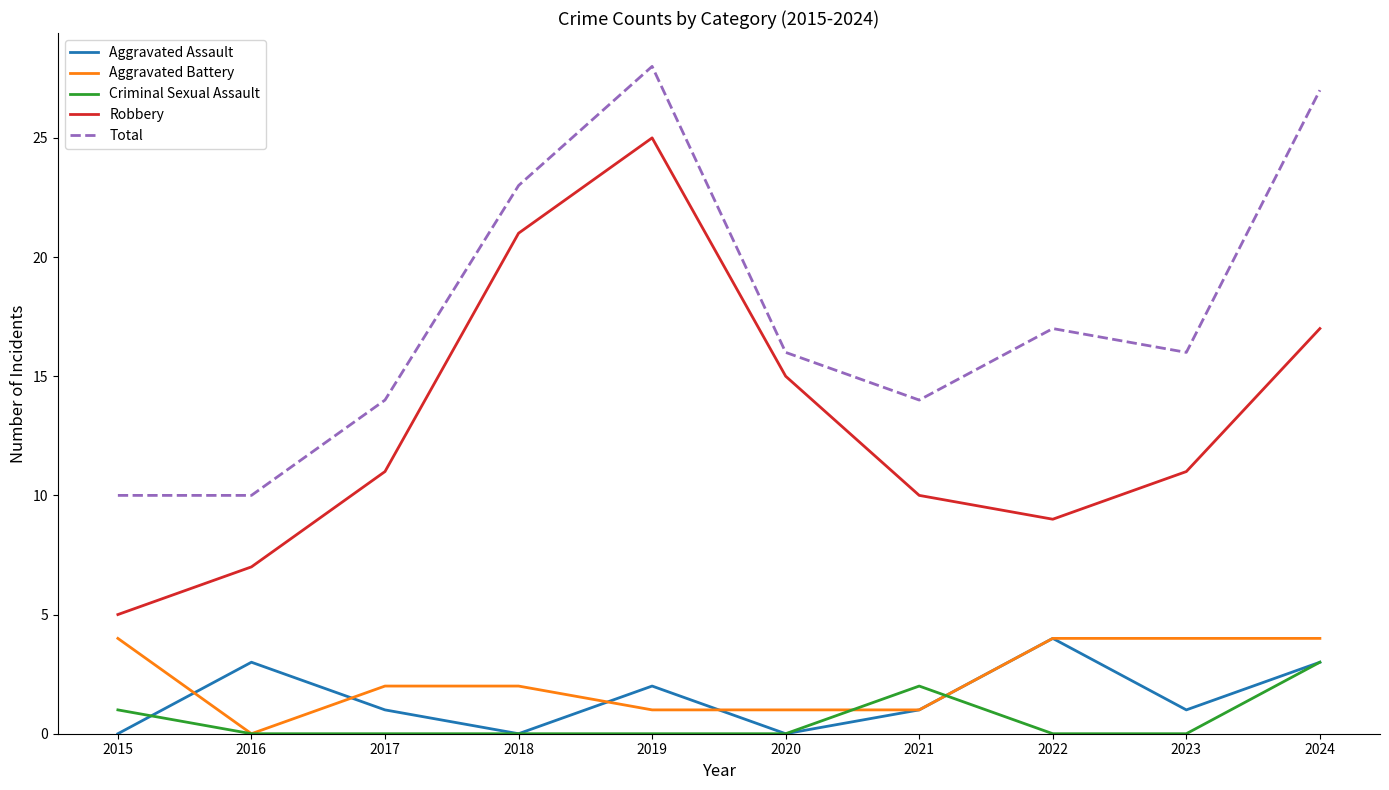

True or false: Total has a value of 25 at 2021.

False